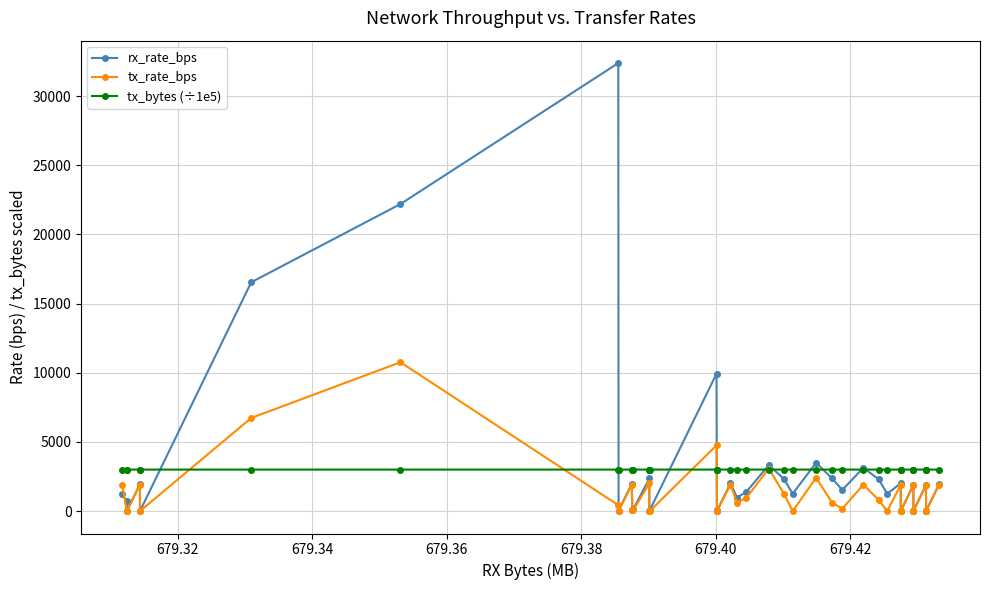

What is the average value of the tx_rate_bps series?

1298.2